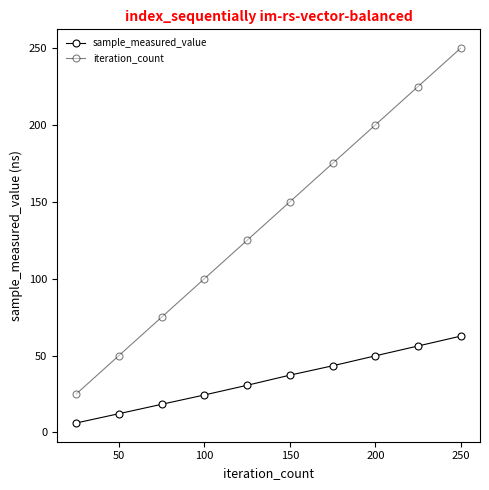

Does the chart display data point markers on the line(s)?

Yes